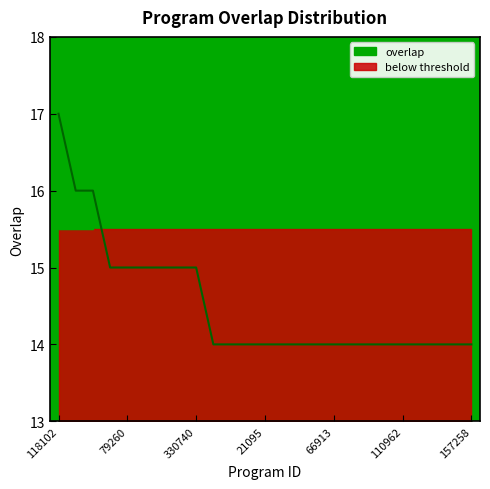

How many lines are shown in the chart?

1